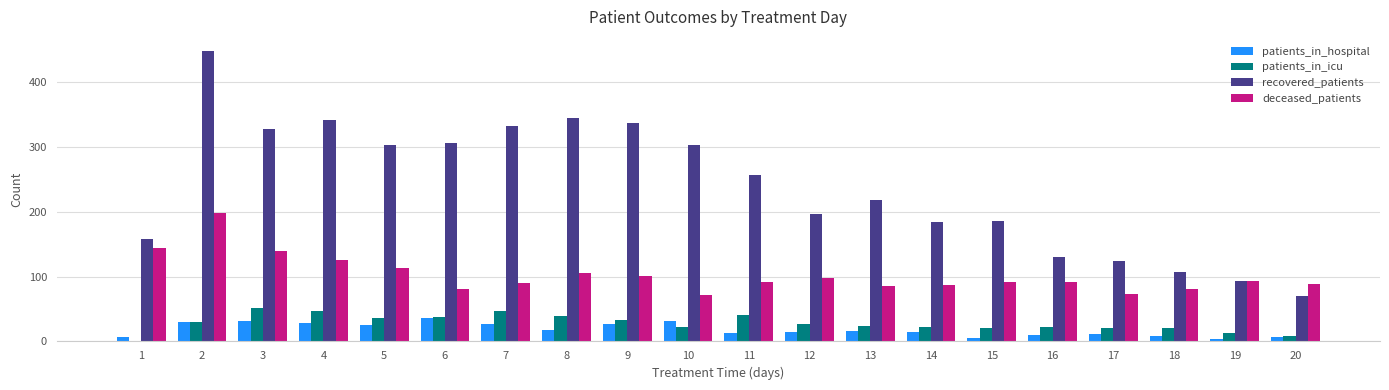

What is the highest value of the patients_in_hospital series?

36